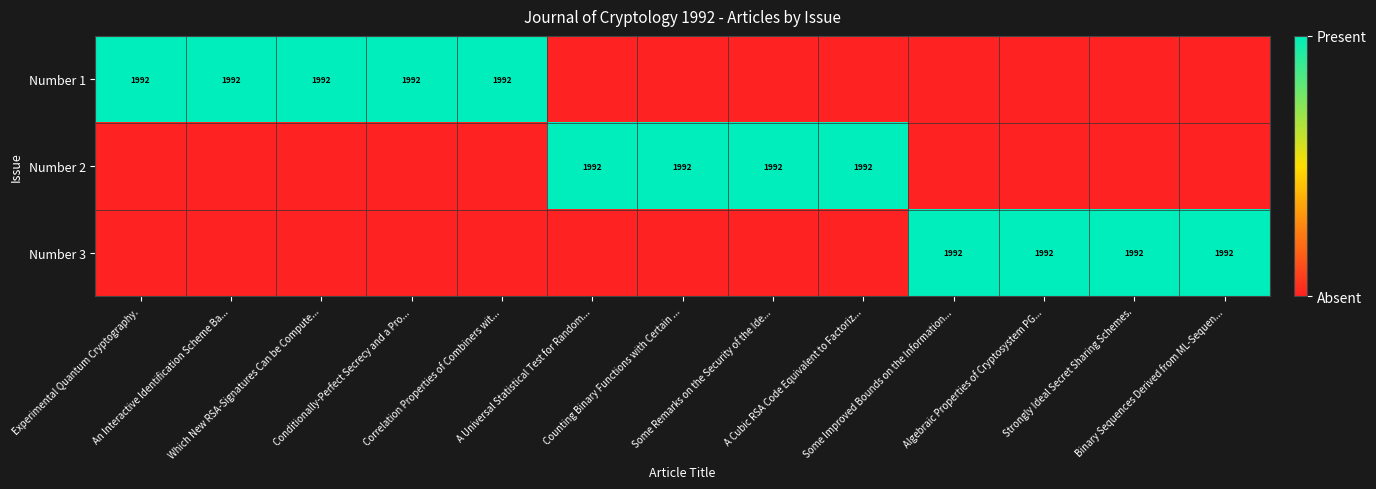

Rank the categories by Number 1 value from highest to lowest.

Experimental Quantum Cryptography., An Interactive Identification Scheme Ba..., Which New RSA-Signatures Can be Compute..., Conditionally-Perfect Secrecy and a Pro..., Correlation Properties of Combiners wit..., A Universal Statistical Test for Random..., Counting Binary Functions with Certain ..., Some Remarks on the Security of the Ide..., A Cubic RSA Code Equivalent to Factoriz..., Some Improved Bounds on the Information..., Algebraic Properties of Cryptosystem PG..., Strongly Ideal Secret Sharing Schemes., Binary Sequences Derived from ML-Sequen...